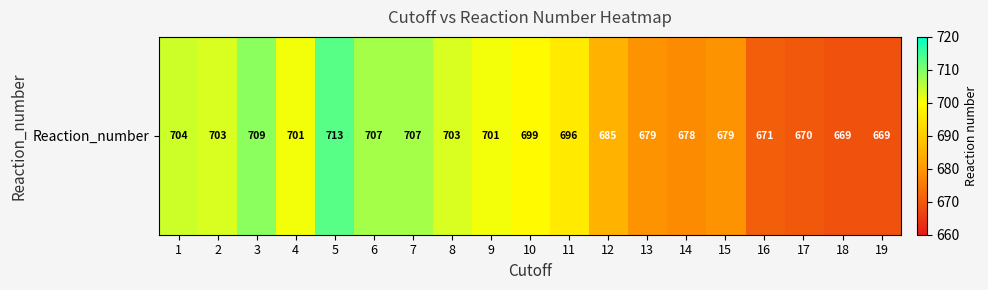

Which label corresponds to the largest value in the chart?

5